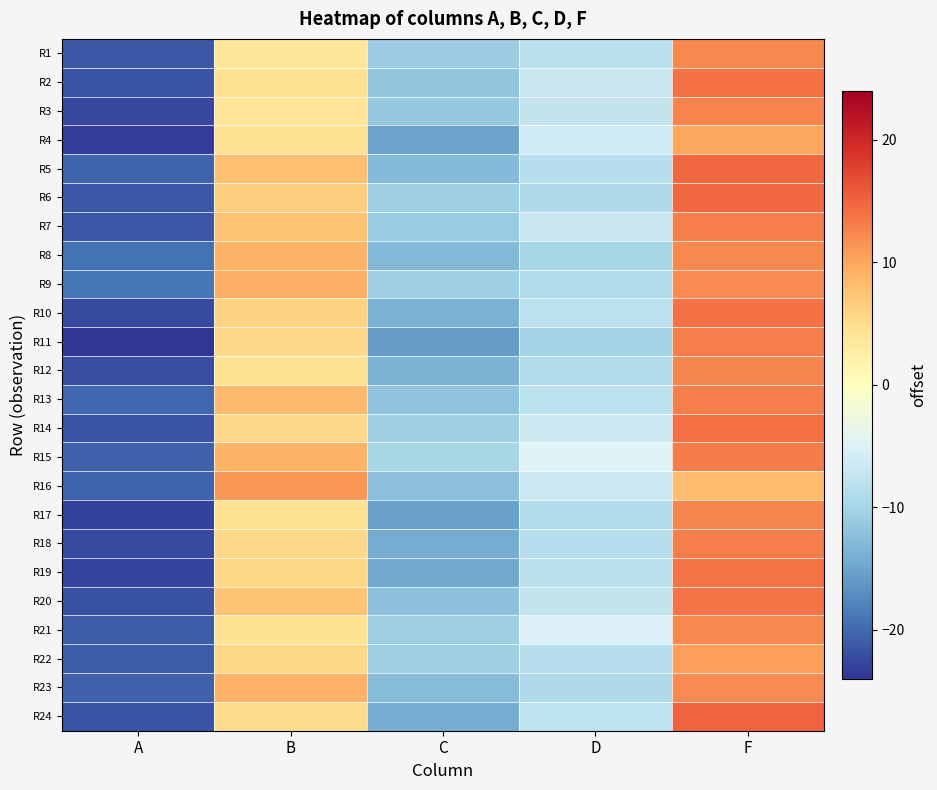

What is the spread (max minus min) of values at D?

5.3